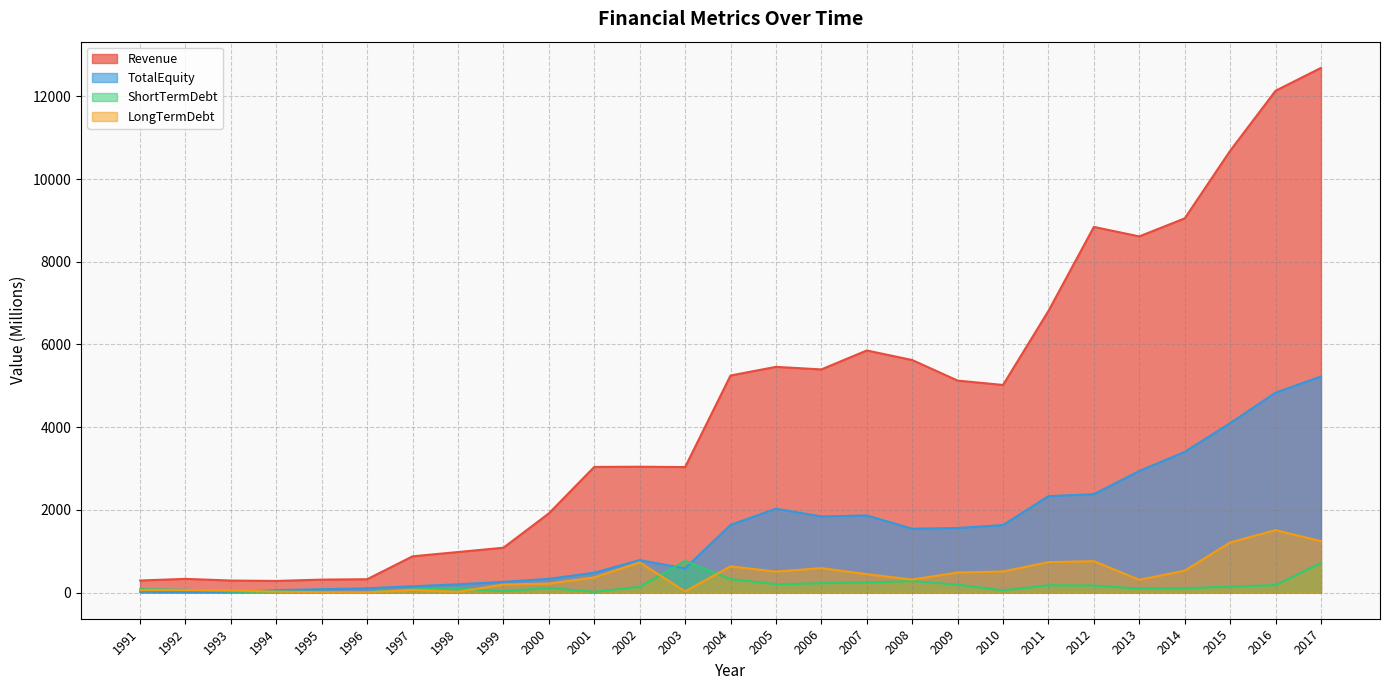

At which category does the chart reach its peak across all series?

2017